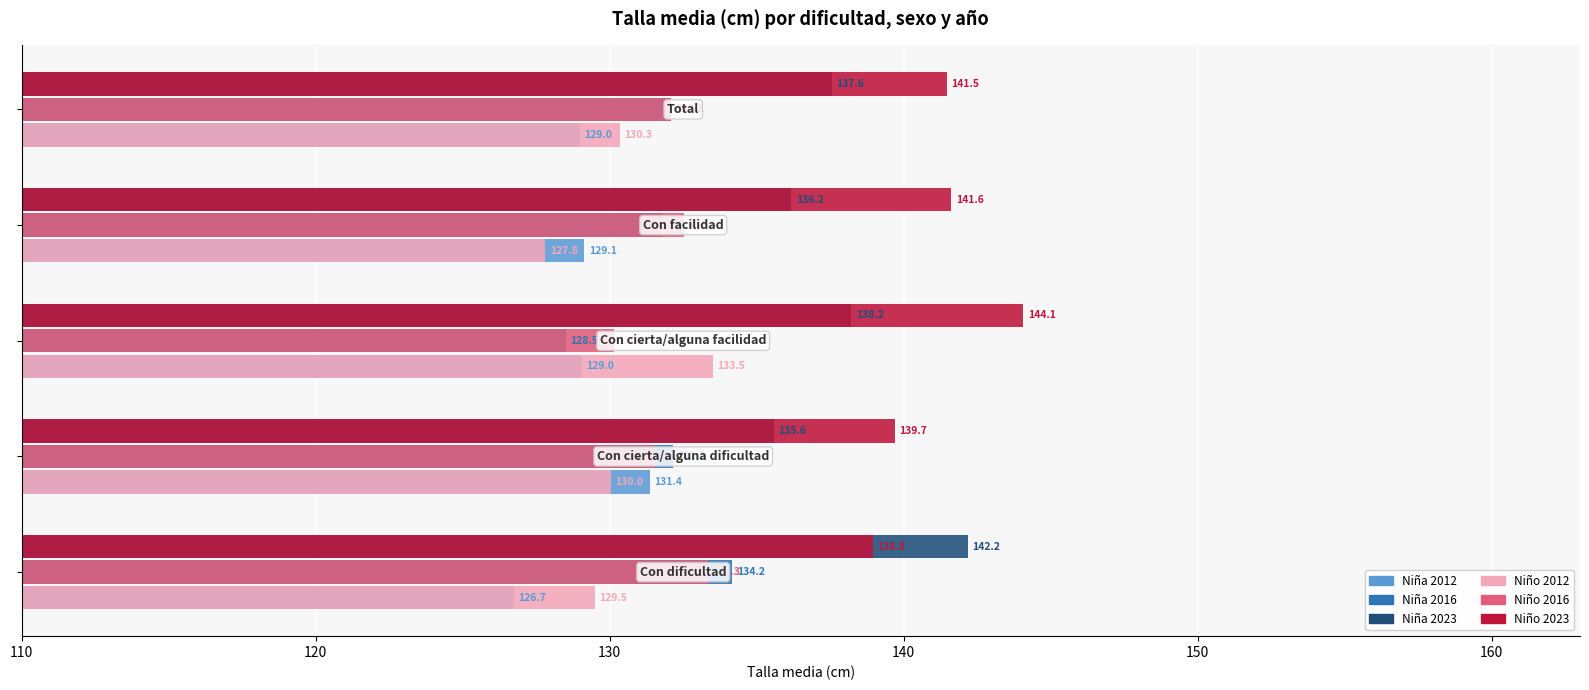

What is the lowest value of the Niño 2023 series?

138.9